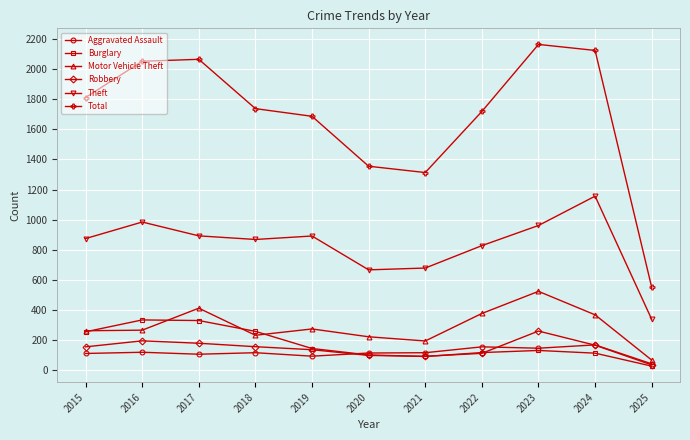

Is it true that Total equals 2560 at 2015?

False